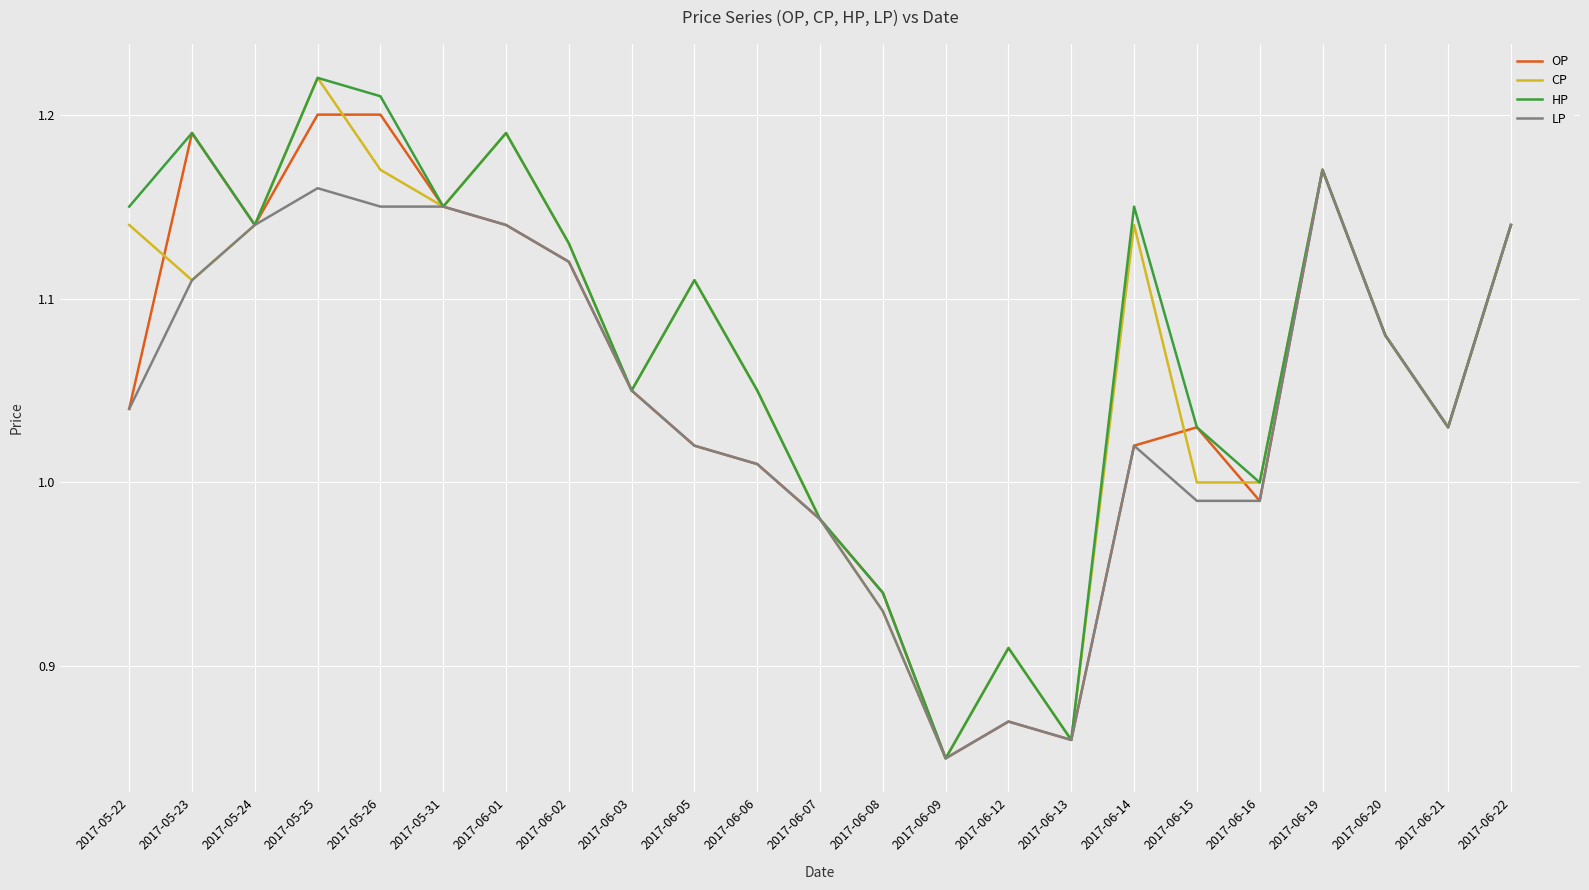

Which category has the highest value across all series?

2017-05-25